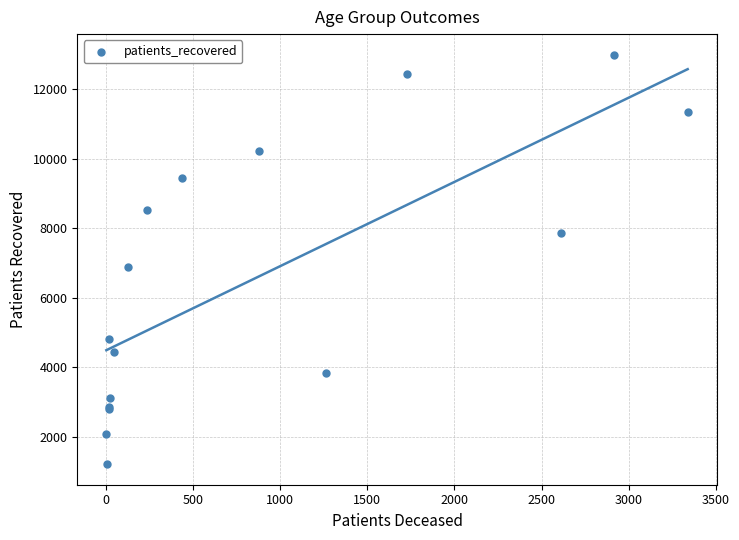

What Y value in the scatter plot is closest to 7107?

6896